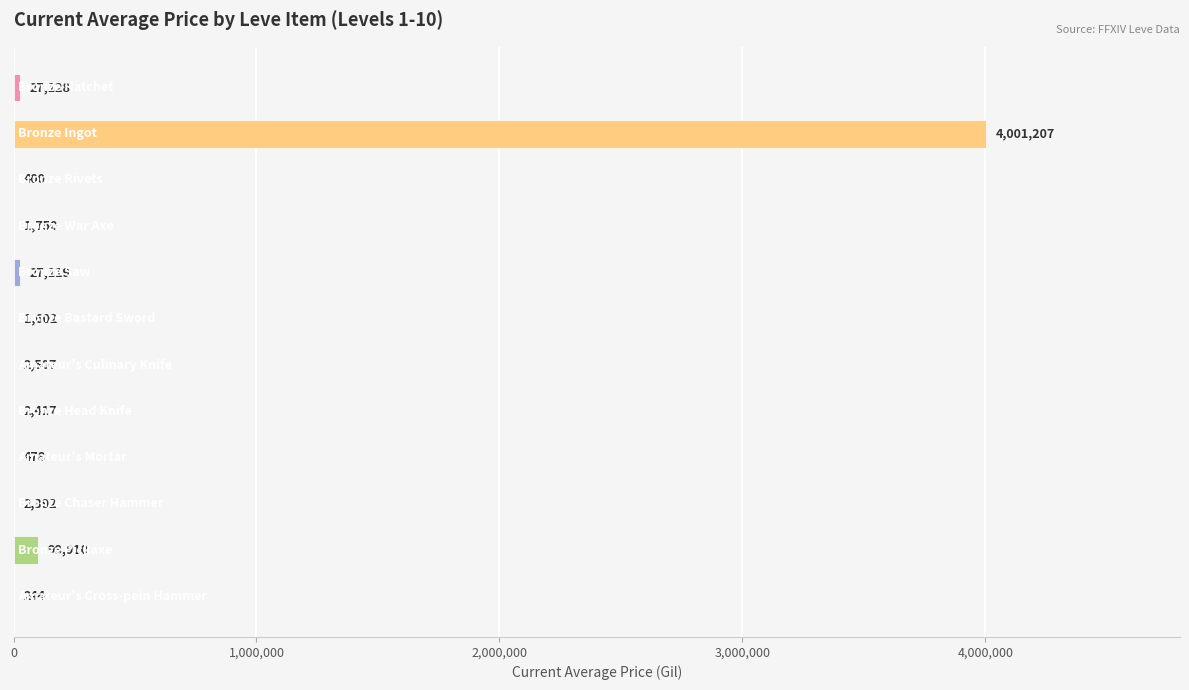

What is the greatest value displayed?

4001206.8